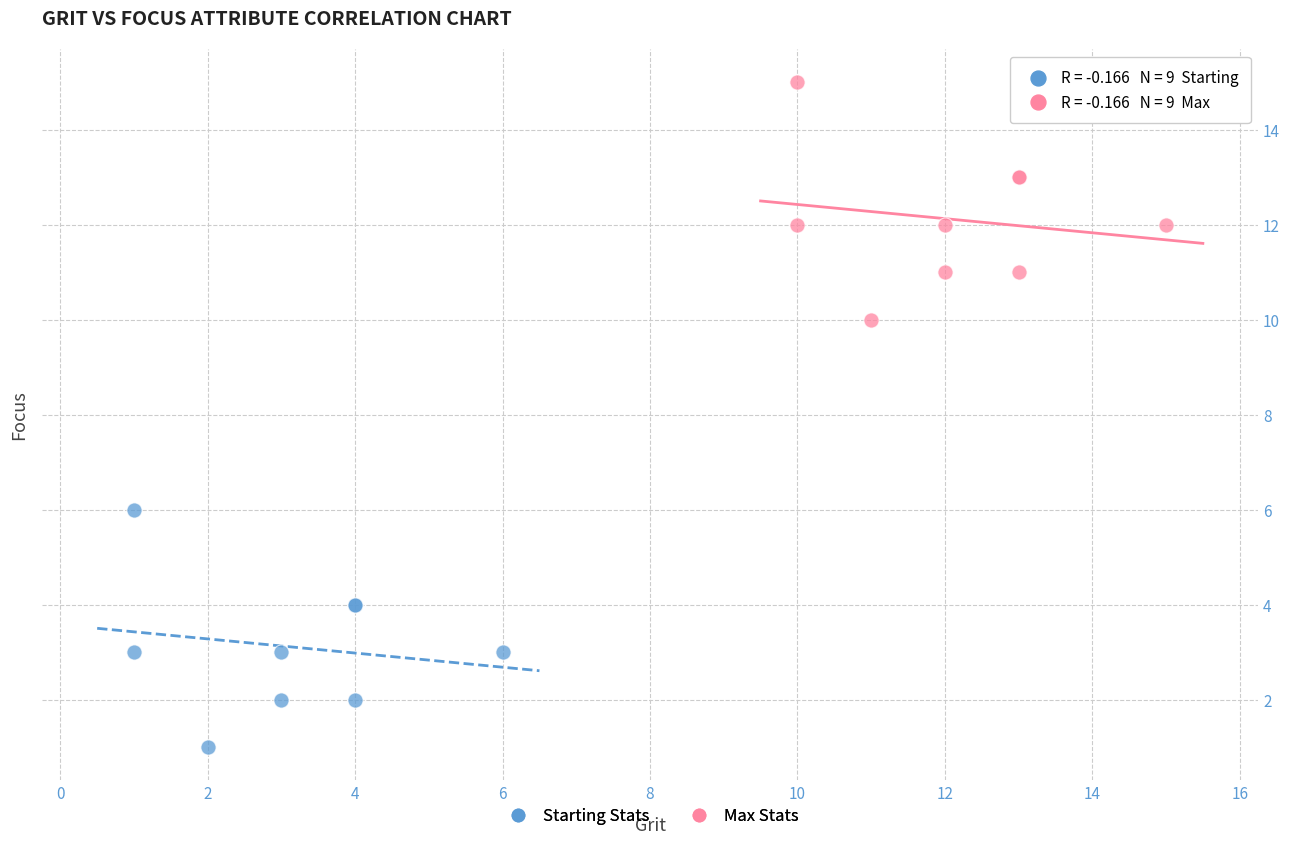

Which series contains the lowest Y value?

Starting Stats